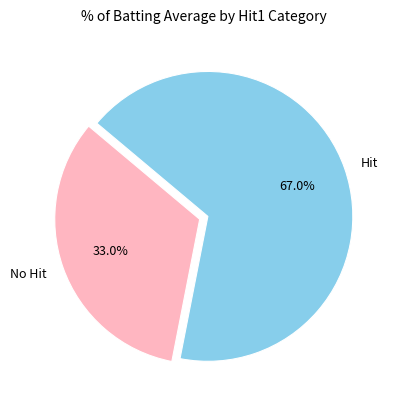

Which has a higher value, No Hit or Hit?

Hit